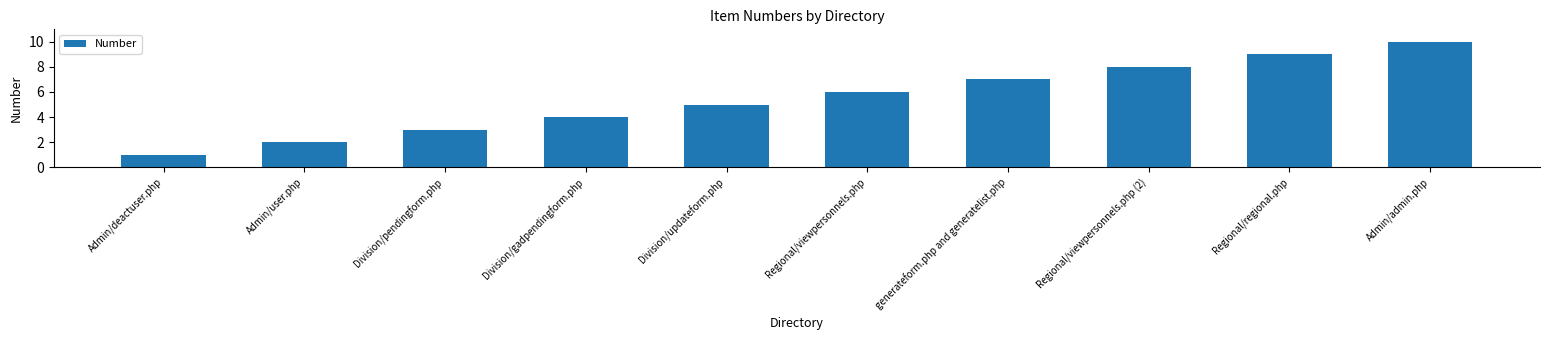

What is the label of the 2nd bar from the left?

Admin/user.php